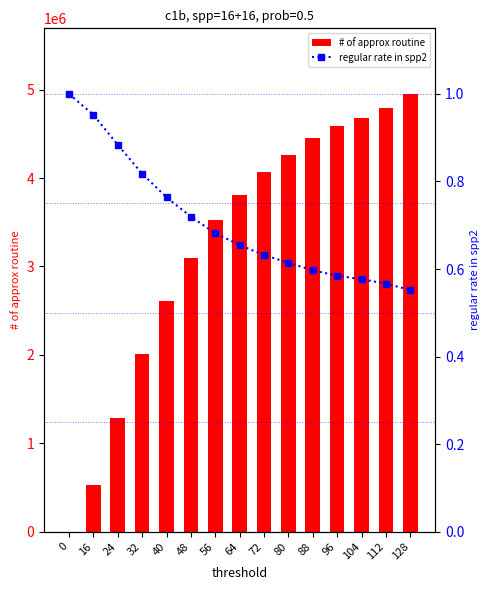

Reading left to right, what are all the values shown in this chart?

# of approx routine: 0=0.0	16=526402.0	24=1286086.0	32=2014414.0	40=2611633.0	48=3100032.0	56=3522361.0	64=3814546.0	72=4074320.0	80=4263439.0	88=4459189.0	96=4590947.0	104=4682644.0	112=4792757.0	128=4952478.0
regular rate in spp2: 0=1.0	16=1.0	24=0.9	32=0.8	40=0.8	48=0.7	56=0.7	64=0.7	72=0.6	80=0.6	88=0.6	96=0.6	104=0.6	112=0.6	128=0.6